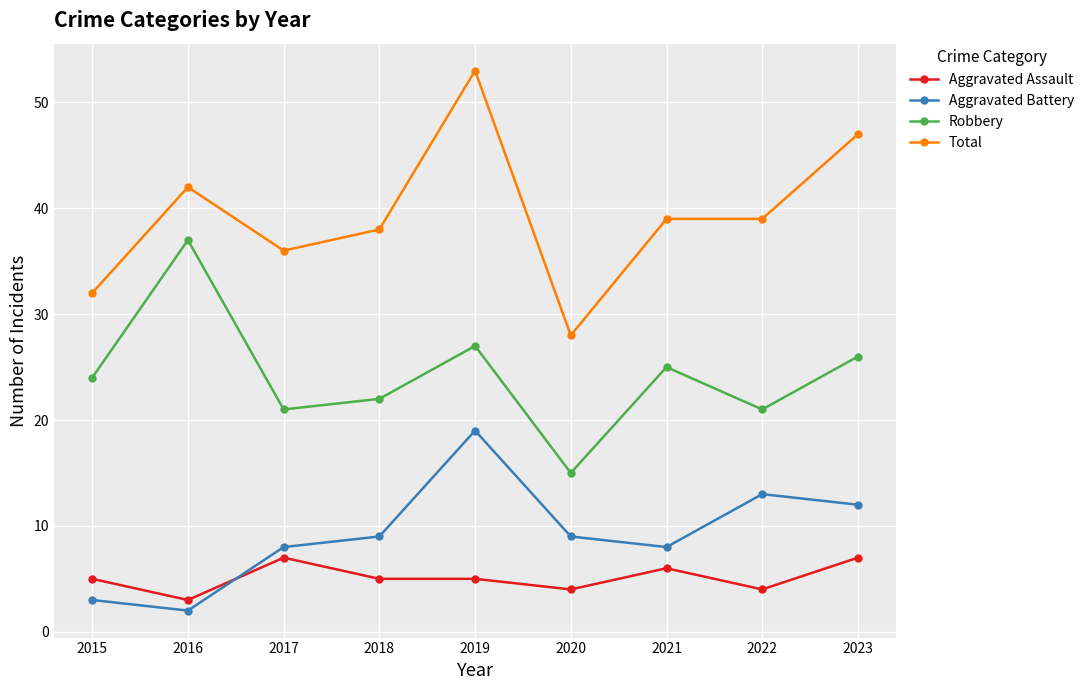

True or false: Aggravated Battery and Total intersect in this chart.

False